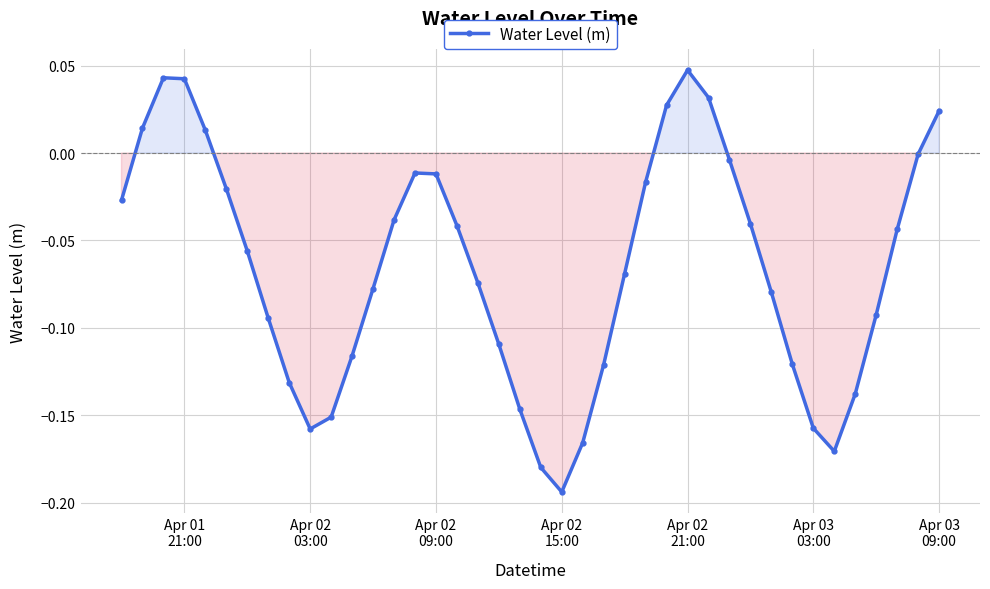

What is the sum of all values?

-2.6